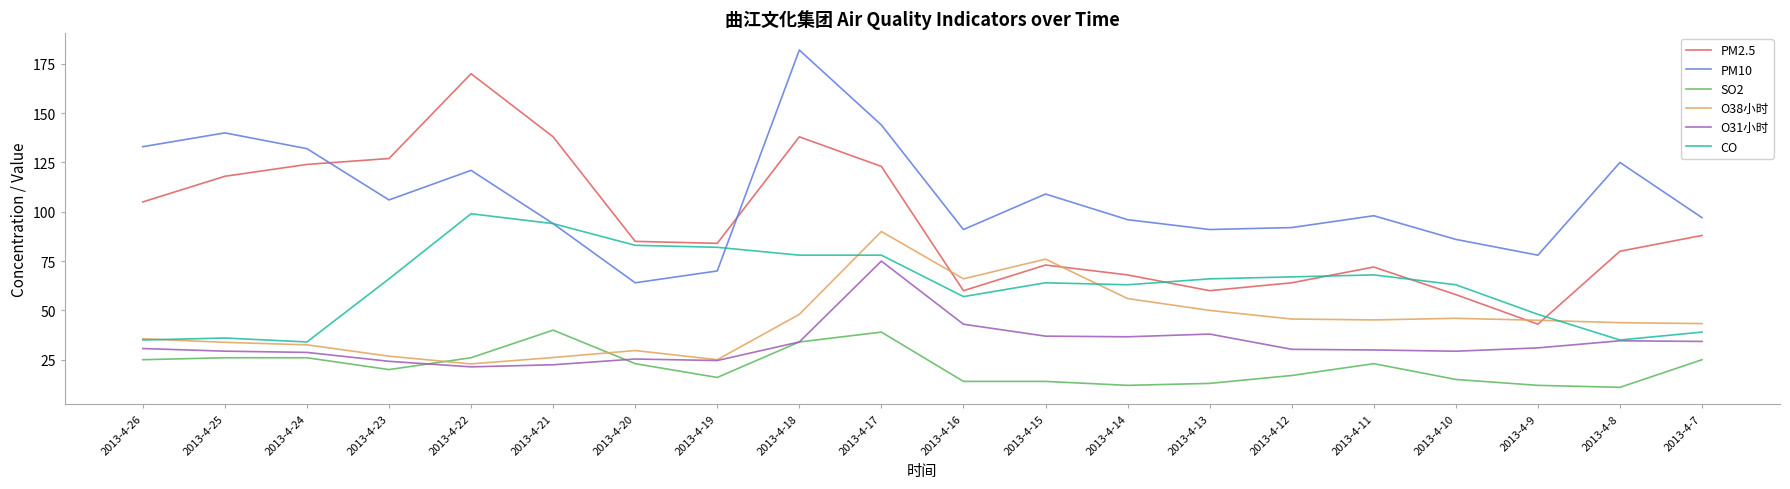

The O38小时 series shows 47.7 at 2013-4-15. True or false?

False